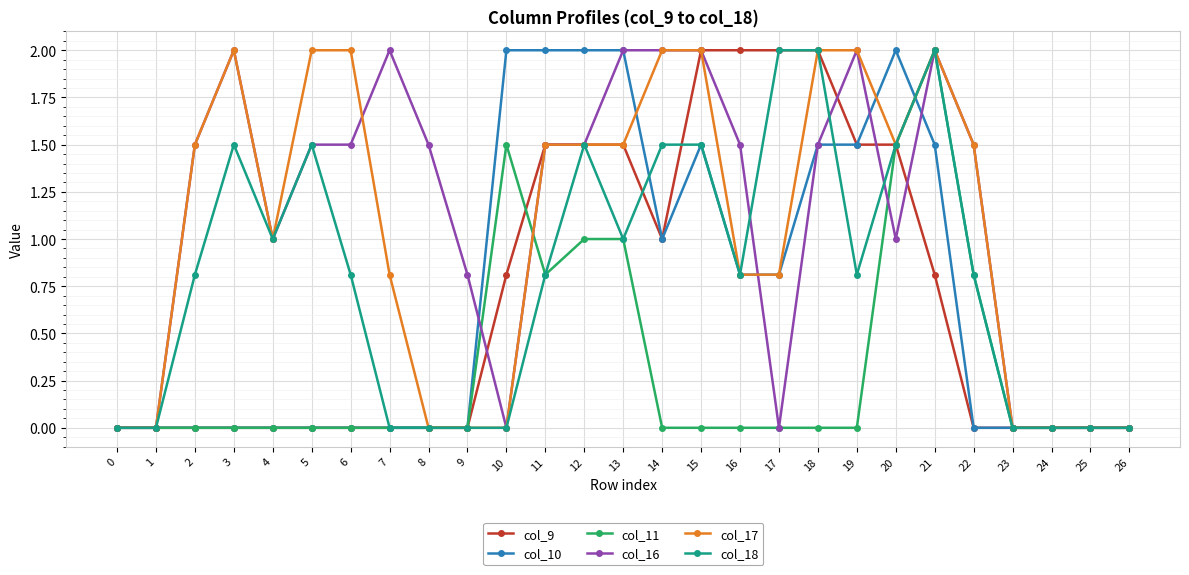

Reading left to right, extract all data points from this chart.

col_9: 0=0.0	1=0.0	2=0.0	3=0.0	4=0.0	5=0.0	6=0.0	7=0.0	8=0.0	9=0.0	10=0.8	11=1.5	12=1.5	13=1.5	14=1.0	15=2.0	16=2.0	17=2.0	18=2.0	19=1.5	20=1.5	21=0.8	22=0.0	23=0.0	24=0.0	25=0.0	26=0.0
col_10: 0=0.0	1=0.0	2=0.0	3=0.0	4=0.0	5=0.0	6=0.0	7=0.0	8=0.0	9=0.0	10=2.0	11=2.0	12=2.0	13=2.0	14=1.0	15=1.5	16=0.8	17=0.8	18=1.5	19=1.5	20=2.0	21=1.5	22=0.0	23=0.0	24=0.0	25=0.0	26=0.0
col_11: 0=0.0	1=0.0	2=0.0	3=0.0	4=0.0	5=0.0	6=0.0	7=0.0	8=0.0	9=0.0	10=1.5	11=0.8	12=1.0	13=1.0	14=0.0	15=0.0	16=0.0	17=0.0	18=0.0	19=0.0	20=1.5	21=2.0	22=0.8	23=0.0	24=0.0	25=0.0	26=0.0
col_16: 0=0.0	1=0.0	2=1.5	3=2.0	4=1.0	5=1.5	6=1.5	7=2.0	8=1.5	9=0.8	10=0.0	11=1.5	12=1.5	13=2.0	14=2.0	15=2.0	16=1.5	17=0.0	18=1.5	19=2.0	20=1.0	21=2.0	22=1.5	23=0.0	24=0.0	25=0.0	26=0.0
col_17: 0=0.0	1=0.0	2=1.5	3=2.0	4=1.0	5=2.0	6=2.0	7=0.8	8=0.0	9=0.0	10=0.0	11=1.5	12=1.5	13=1.5	14=2.0	15=2.0	16=0.8	17=0.8	18=2.0	19=2.0	20=1.5	21=2.0	22=1.5	23=0.0	24=0.0	25=0.0	26=0.0
col_18: 0=0.0	1=0.0	2=0.8	3=1.5	4=1.0	5=1.5	6=0.8	7=0.0	8=0.0	9=0.0	10=0.0	11=0.8	12=1.5	13=1.0	14=1.5	15=1.5	16=0.8	17=2.0	18=2.0	19=0.8	20=1.5	21=2.0	22=0.8	23=0.0	24=0.0	25=0.0	26=0.0